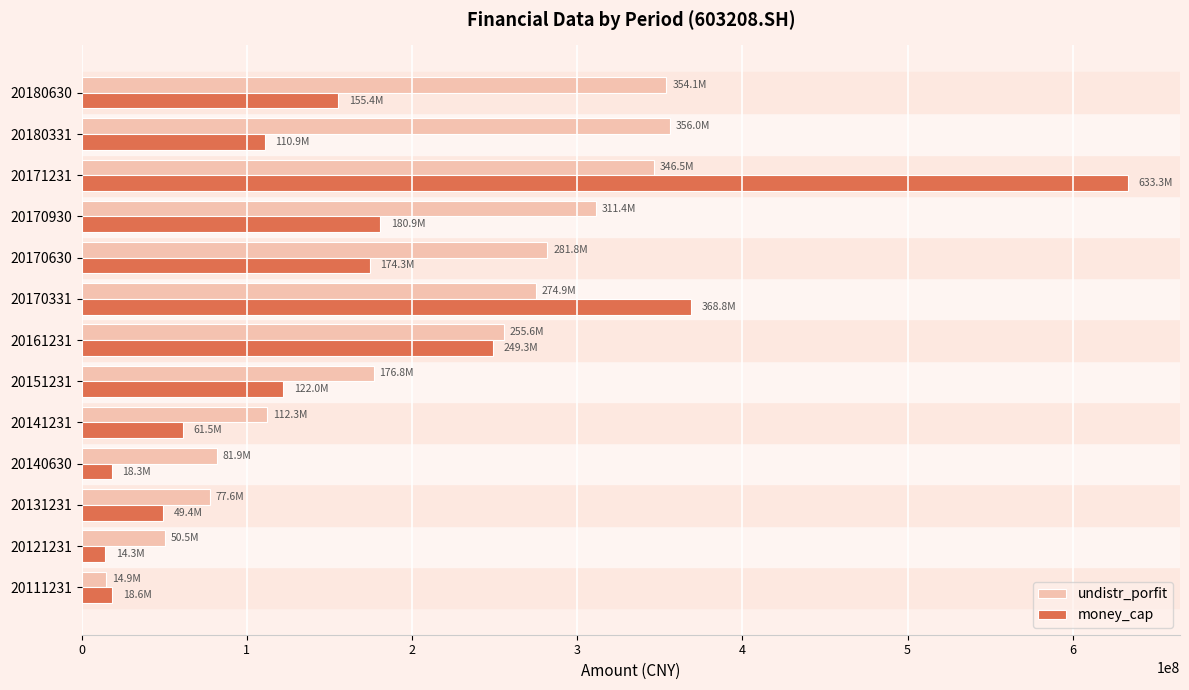

How many data points in undistr_porfit are above 255550381?

7